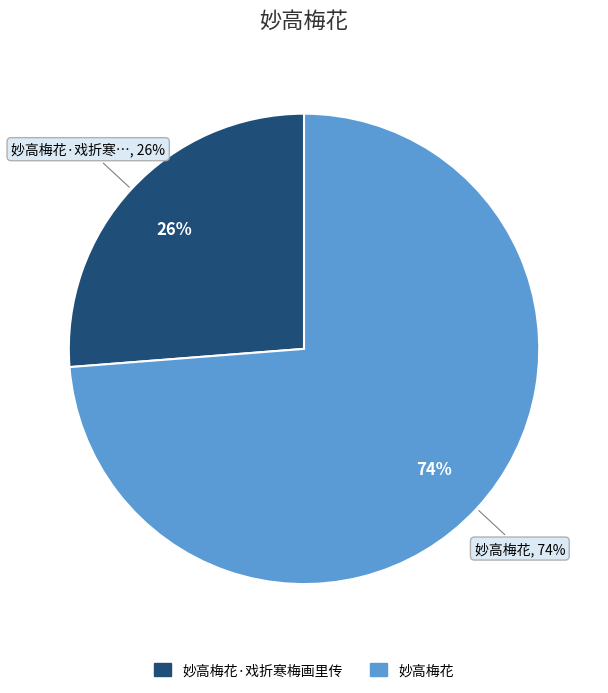

Which slice is the smallest?

妙高梅花·戏折寒梅画里传